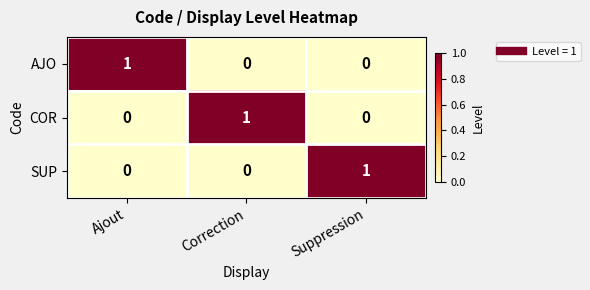

Which category has the highest value in the AJO series?

Ajout